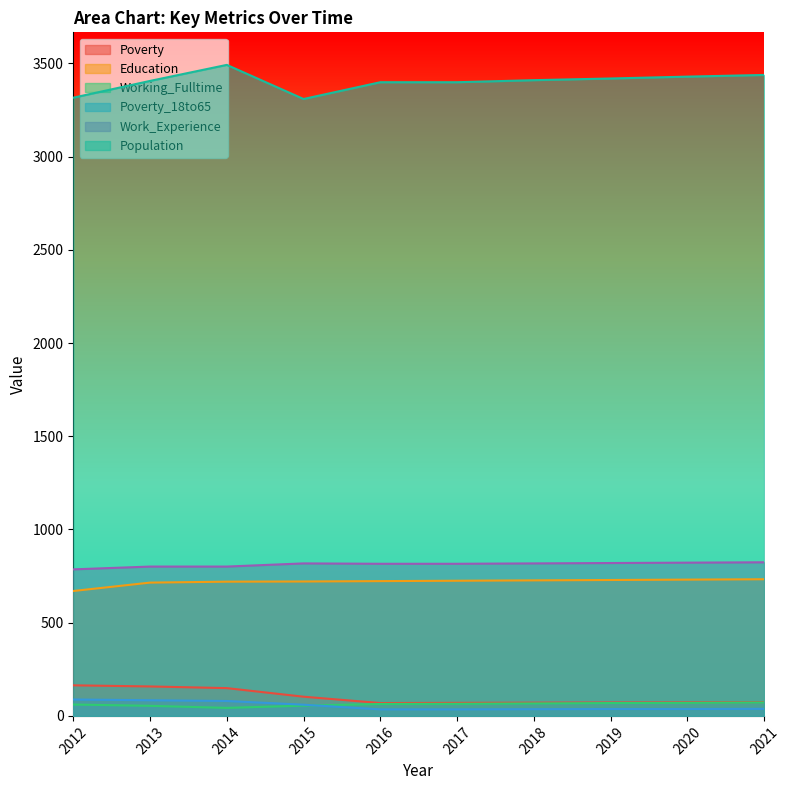

At 2016, list the series in order from largest to smallest.

Population, Work_Experience, Education, Poverty, Working_Fulltime, Poverty_18to65